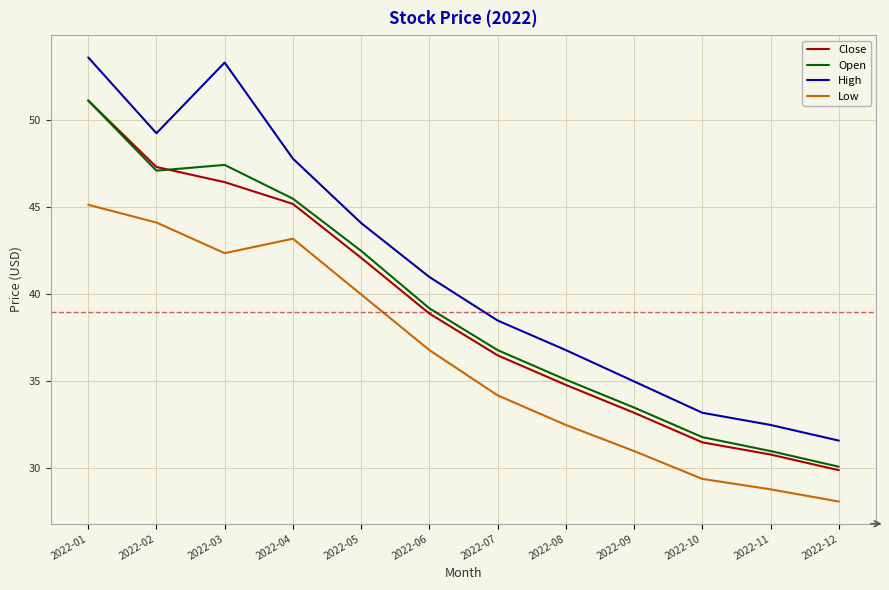

What is the sum of the Open values at 2022-11 and 2022-12?

61.1